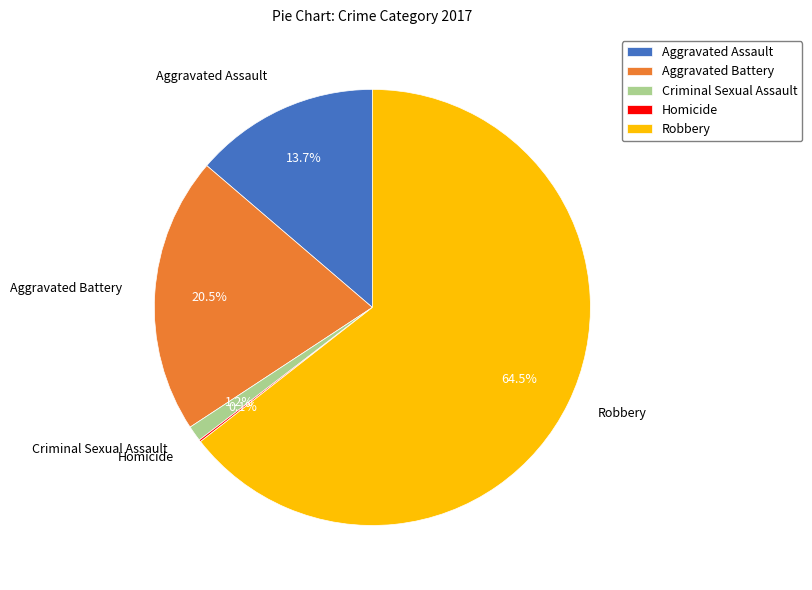

What is the ratio of the value at Aggravated Battery to the value at Aggravated Assault?

1.5